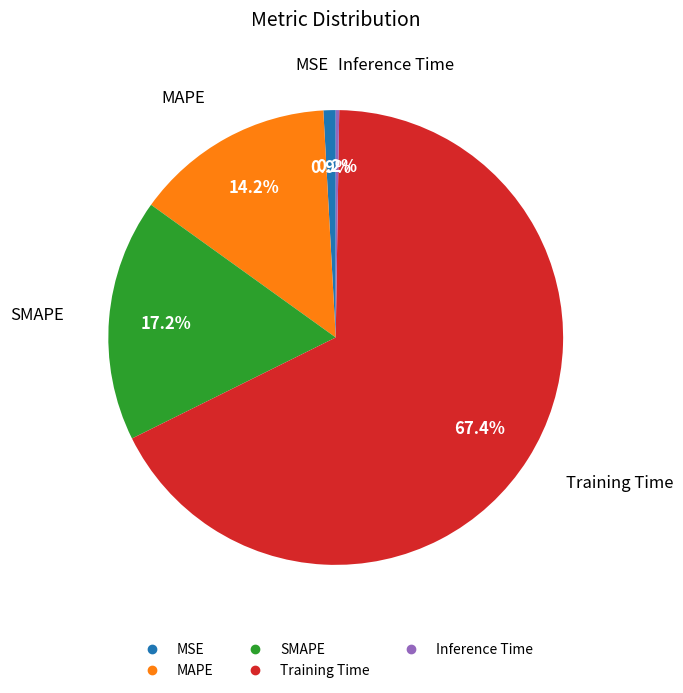

Which has a higher value, Training Time or MAPE?

Training Time